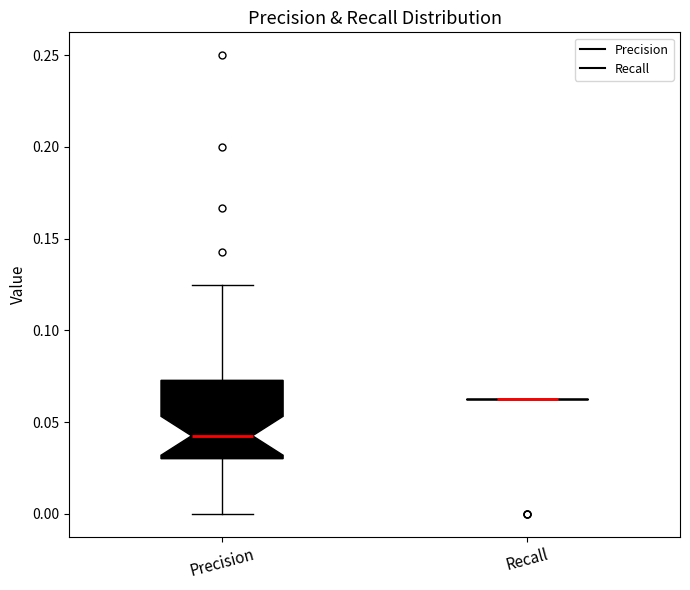

Where is the lower edge of the box for Precision on the y-axis? The values are not printed on the chart, so give them approximately, as read against the axis.

0.030